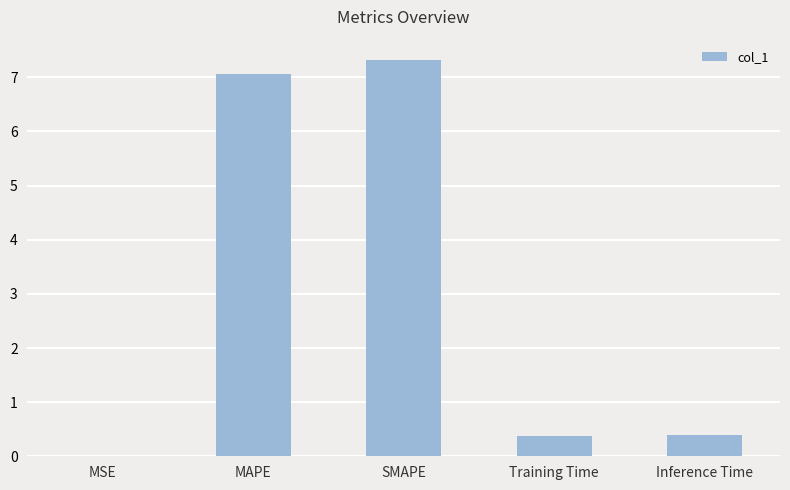

What is the sum of all values?

15.2